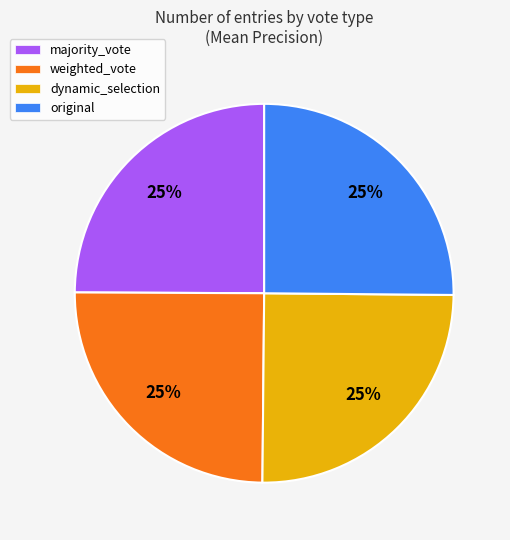

Does dynamic_selection represent more than half of the total?

No